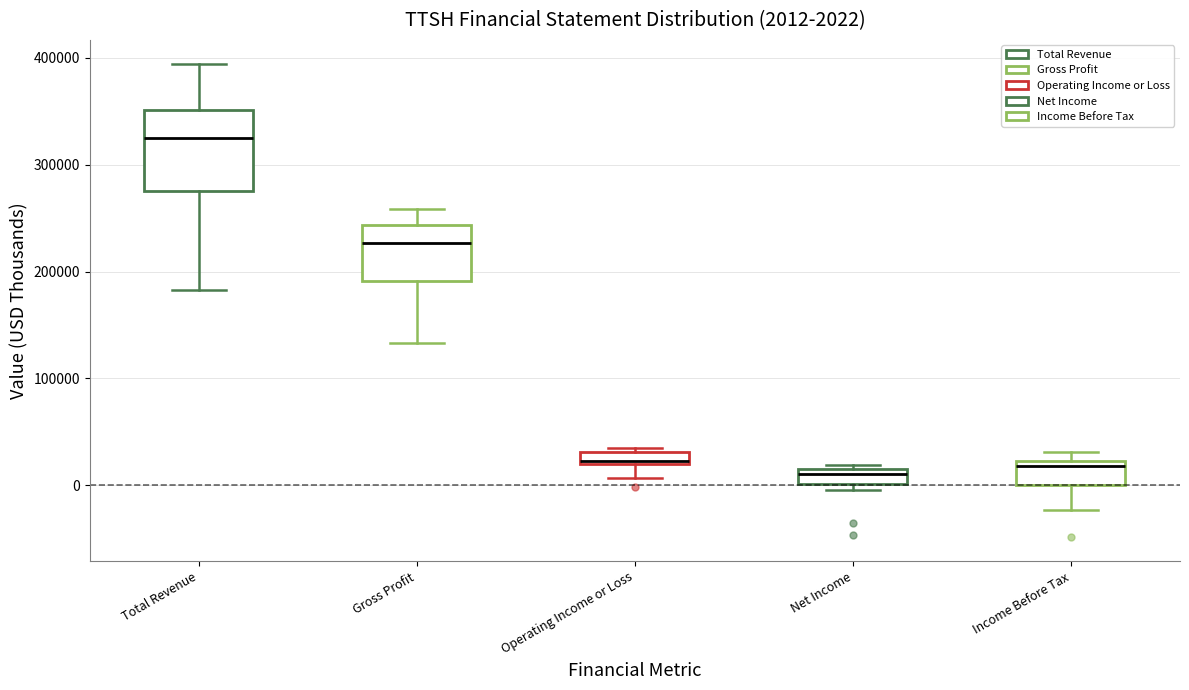

Comparing the boxes themselves (not the whiskers), which one is the tallest?

Total Revenue